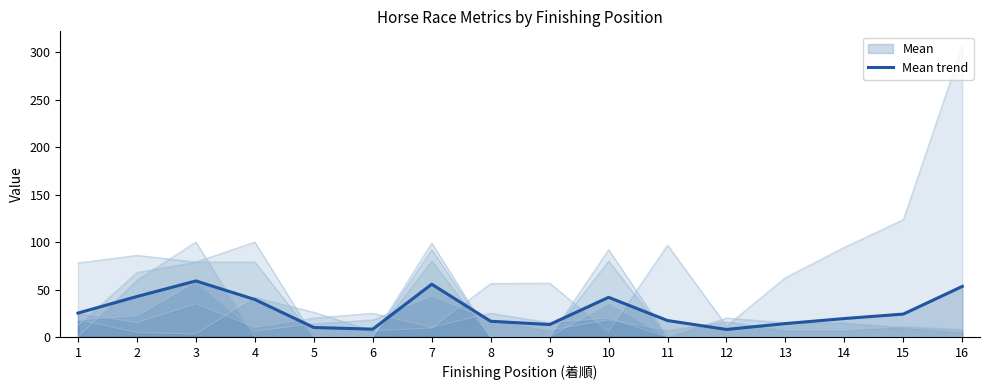

What is the smallest value displayed?

7.9